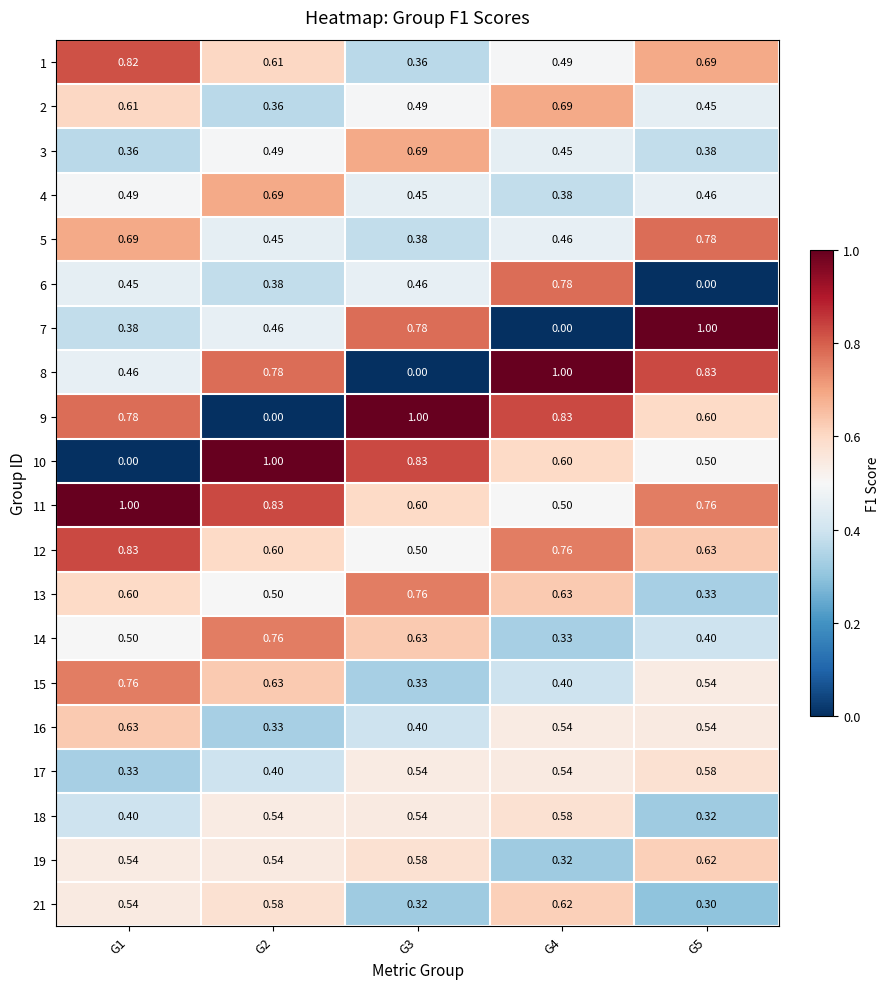

Is the value of 3 at G3 greater than the value of 17 at G5?

Yes